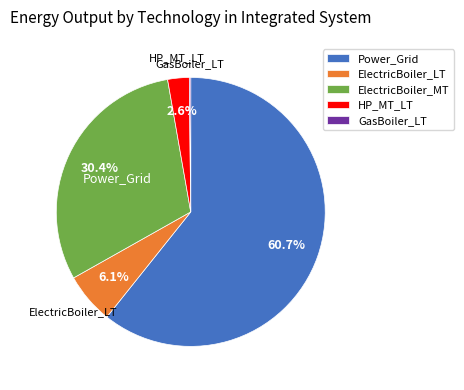

What portion of the pie excludes ElectricBoiler_MT?

69.6%